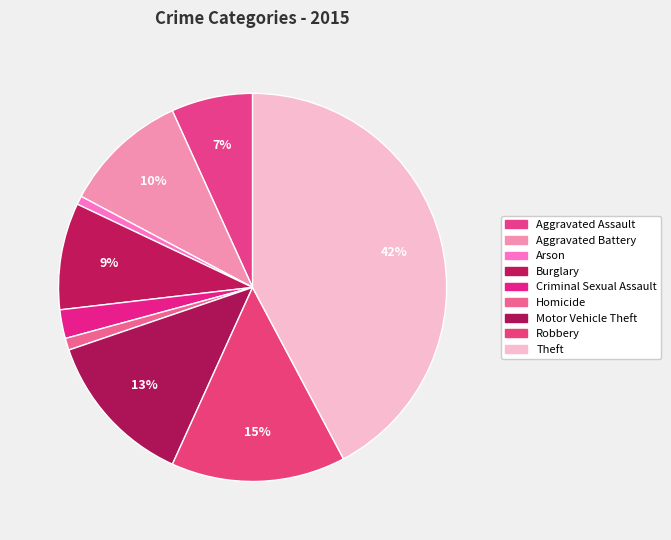

Count the number of slices in the pie.

9